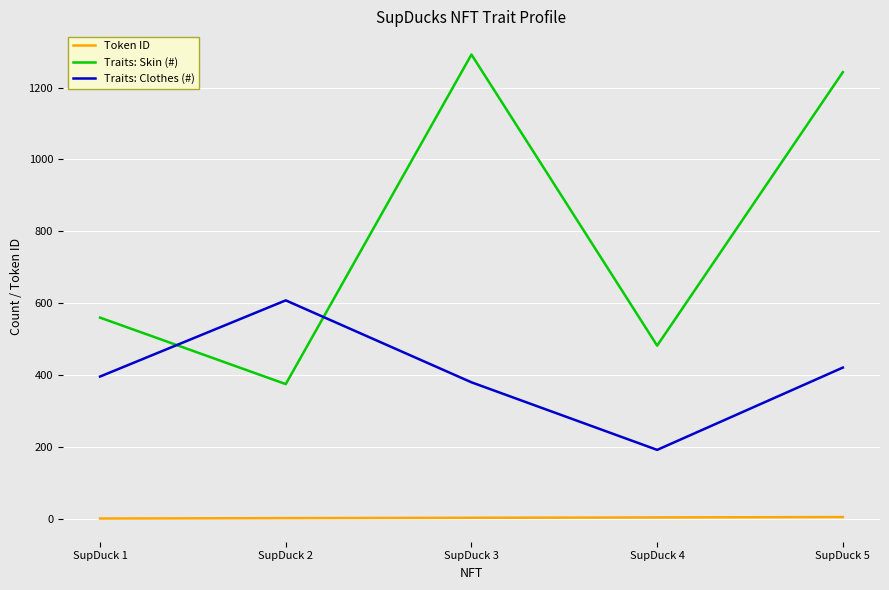

What value does the Traits: Clothes (#) series have at SupDuck 3, to the nearest 10?

380